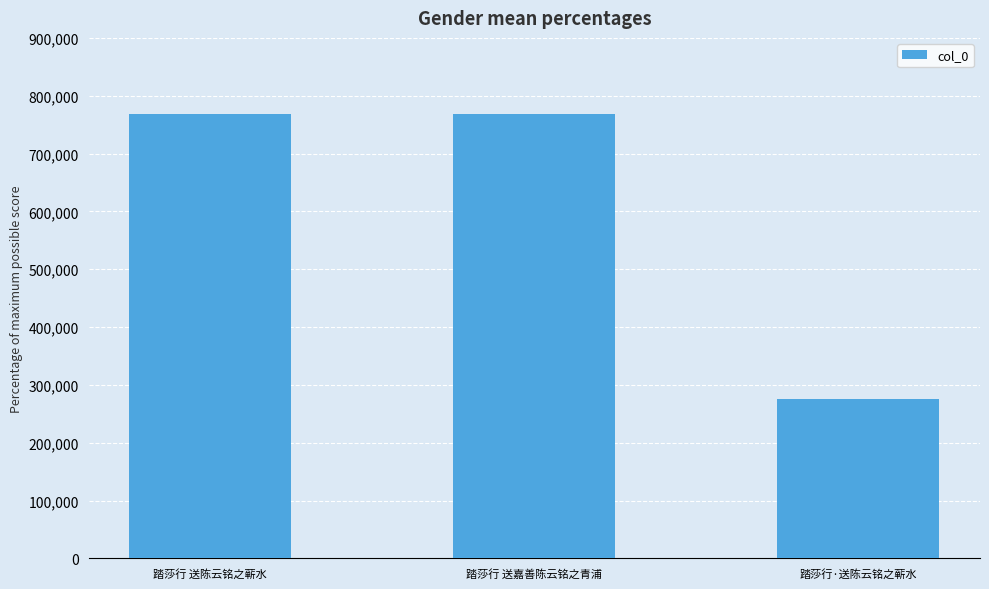

How many values are below 768471?

1